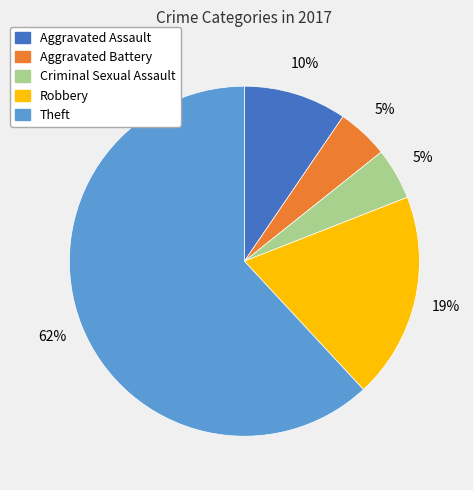

To the nearest percent, what percentage of the pie is Aggravated Battery?

5%